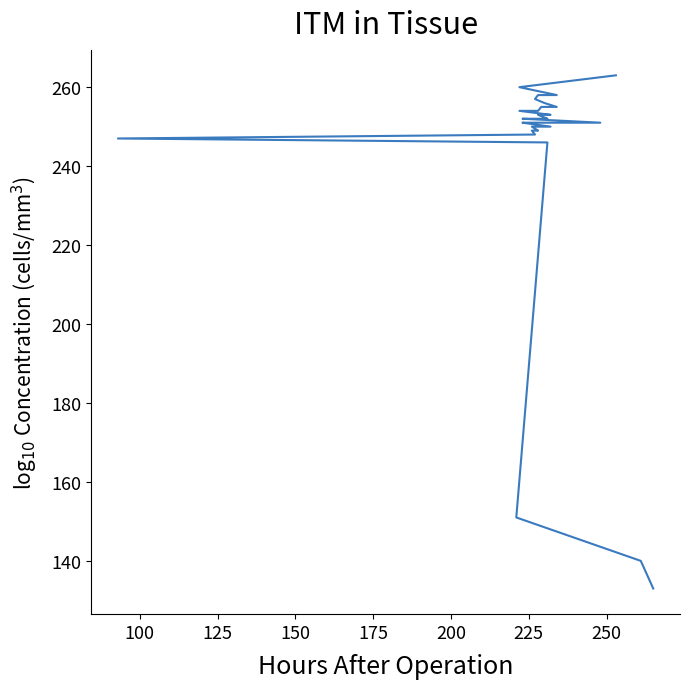

Does the chart have visible grid lines?

No